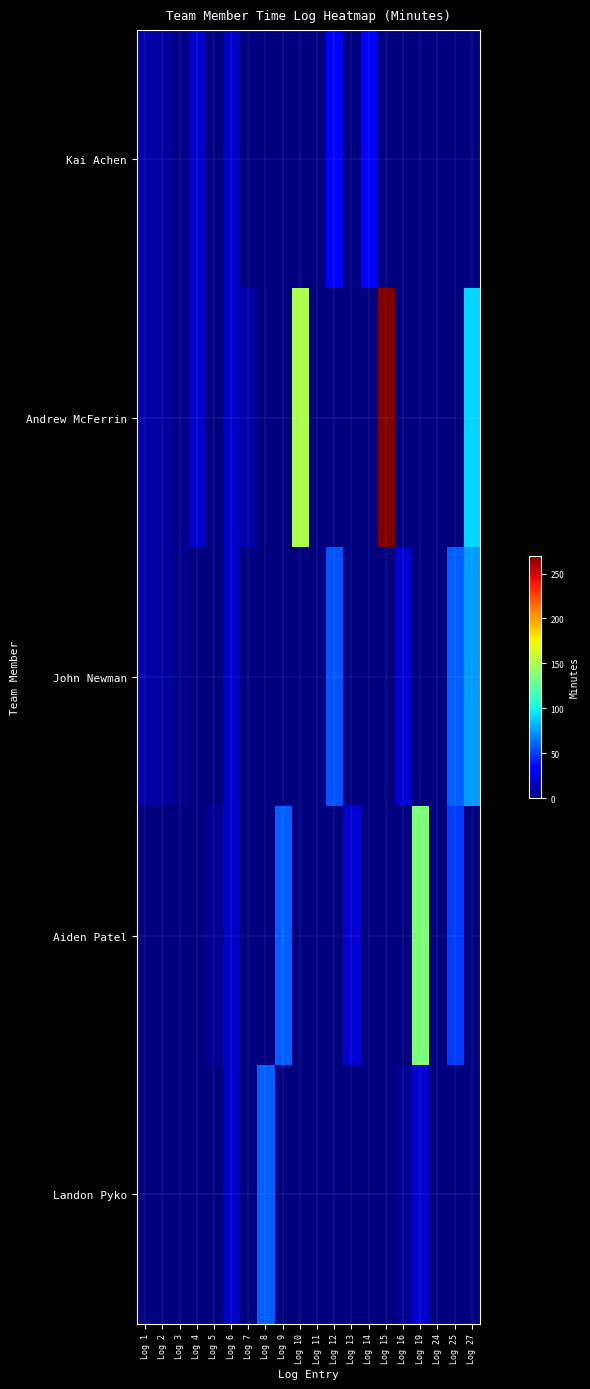

What is the total value across all series at Log 2?

24